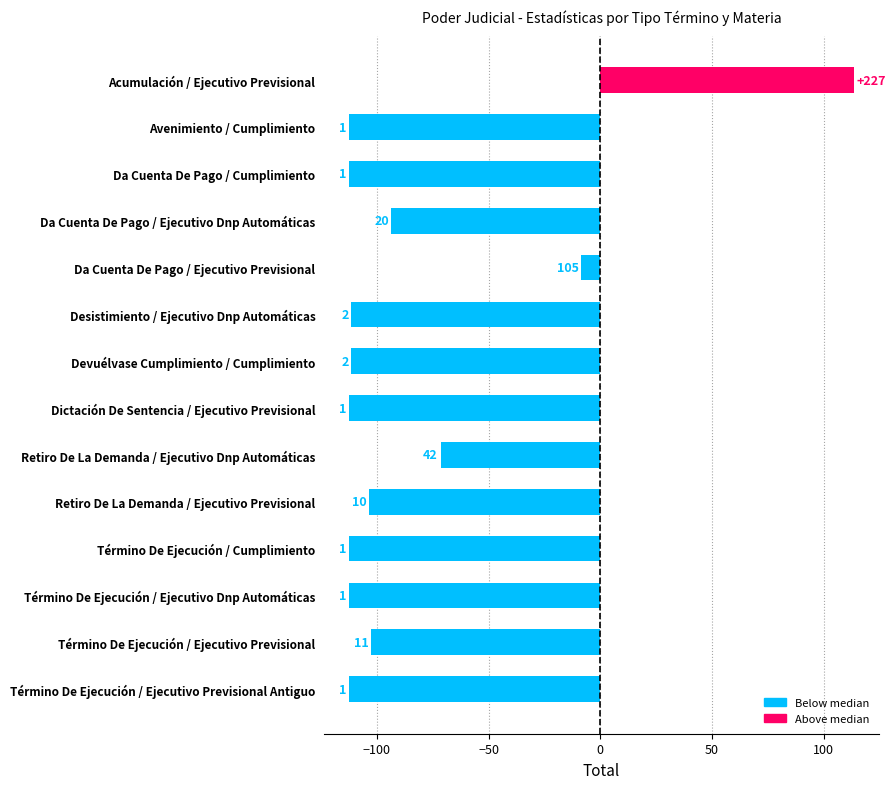

How many bars are there in total?

14